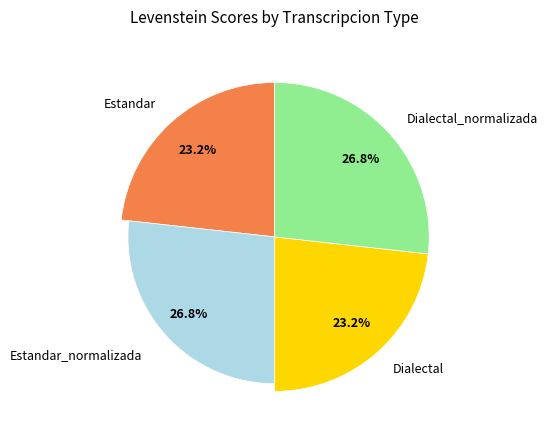

Which slice is the largest?

Estandar_normalizada